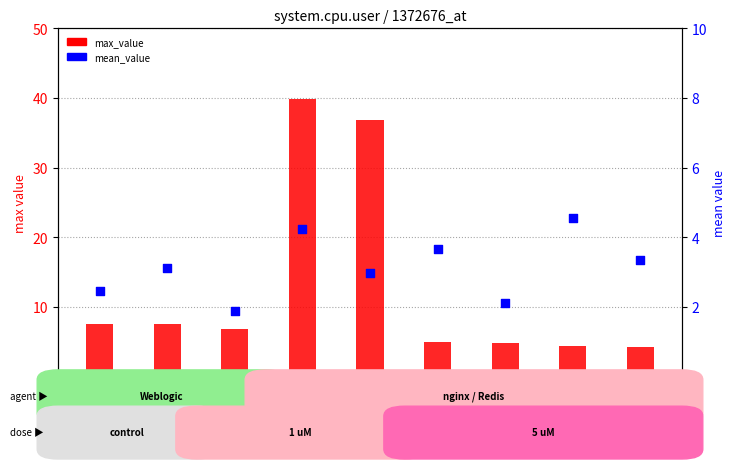

At which category is the sum across all series the highest?

nginx_03